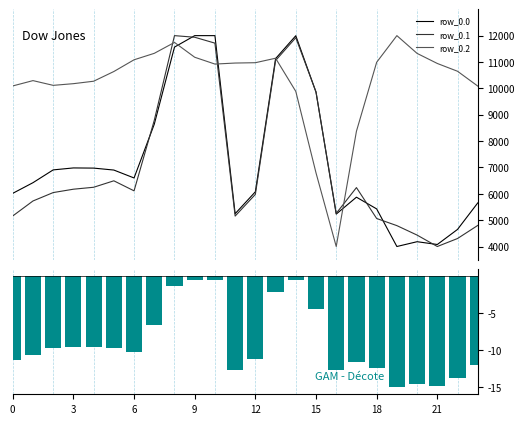

Between 17 and 19, which series saw the biggest shift?

row_0.2